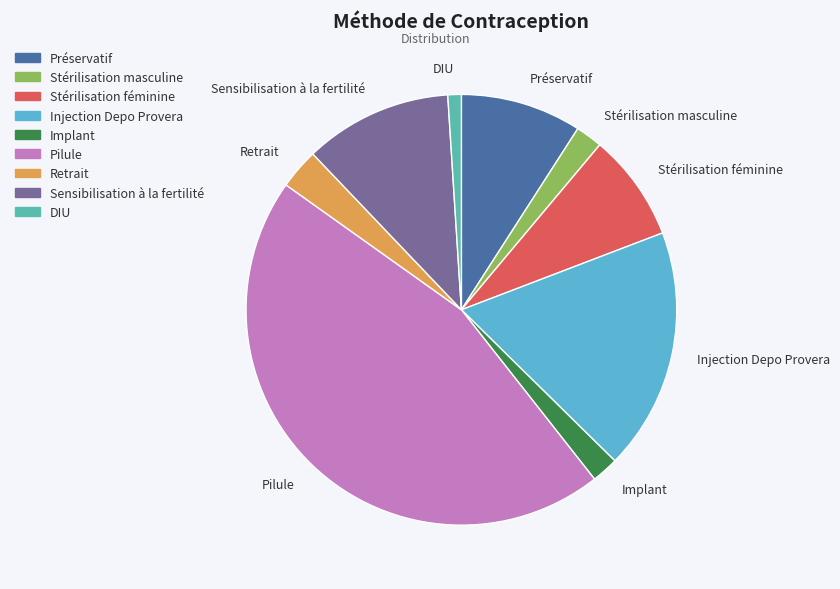

How many slices are in this pie chart?

9